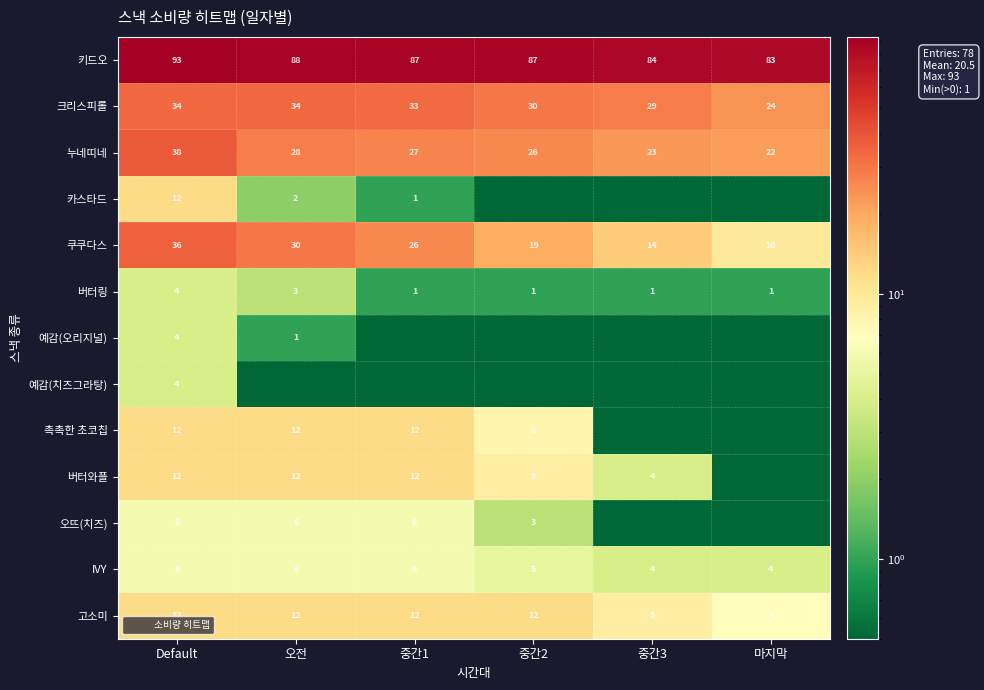

At which label is 쿠쿠다스 closest to 23?

중간1